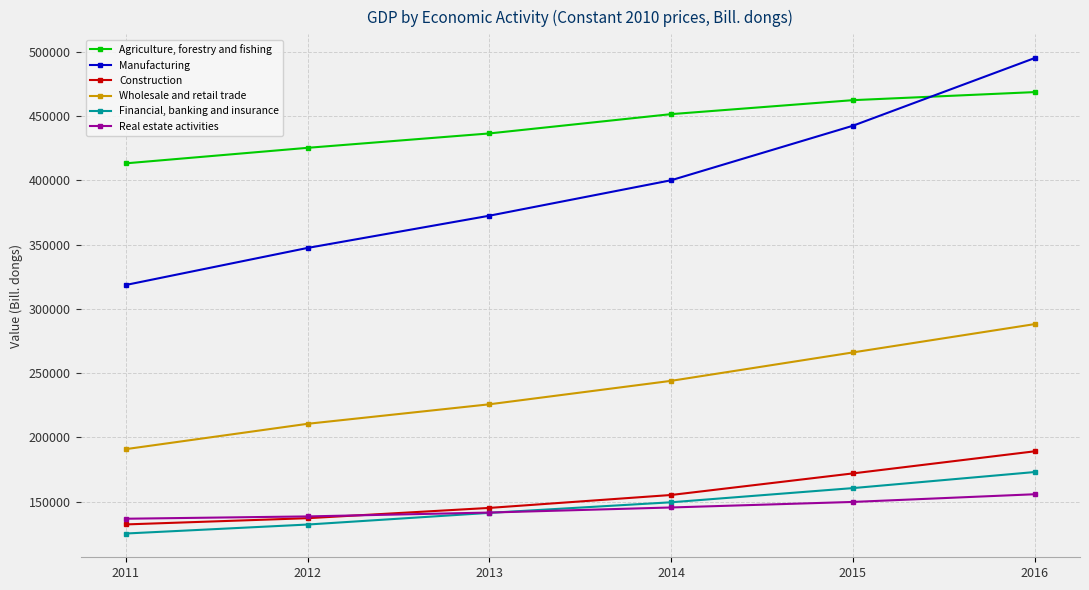

Reading left to right, what are all the values shown in this chart?

Agriculture, forestry and fishing: 413368	425446	436642	451659	462536	468813
Manufacturing: 318690	347523	372597	400192	442612	495283
Construction: 132268	137115	145123	155183	171973	189171
Wholesale and retail trade: 190892	210605	225783	244040	266150	288187
Financial, banking and insurance: 125192	132178	141266	149500	160533	173038
Real estate activities: 136698	138496	141503	145459	149769	155752